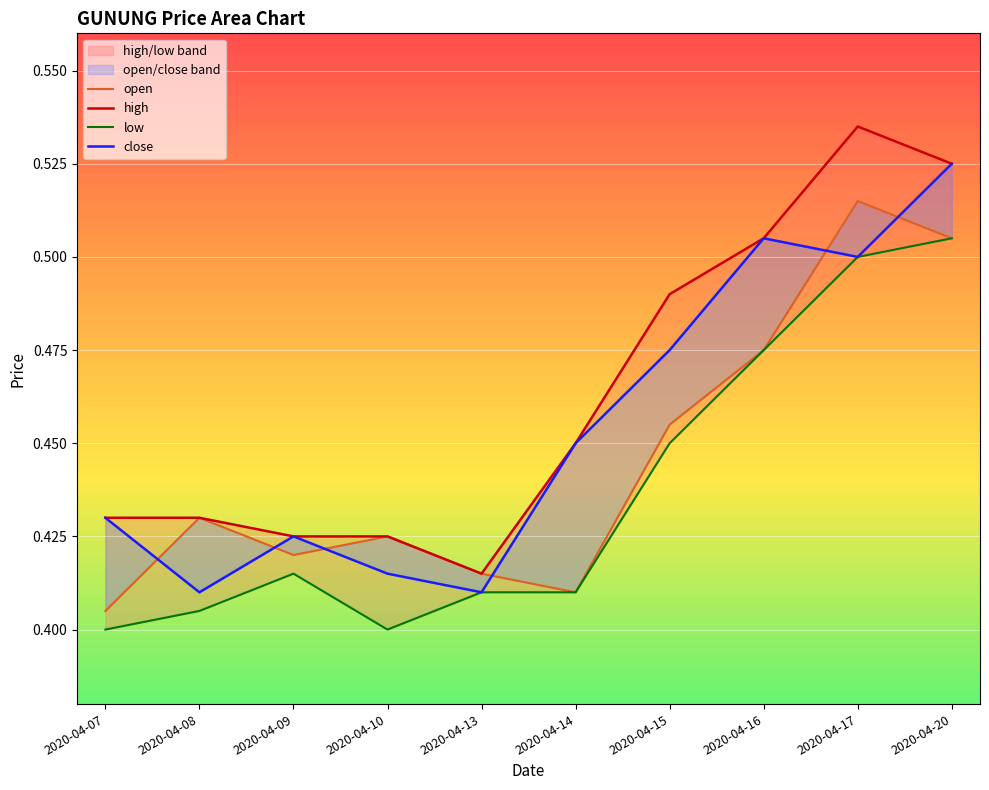

What are all the series names shown in the legend?

open, high, low, close